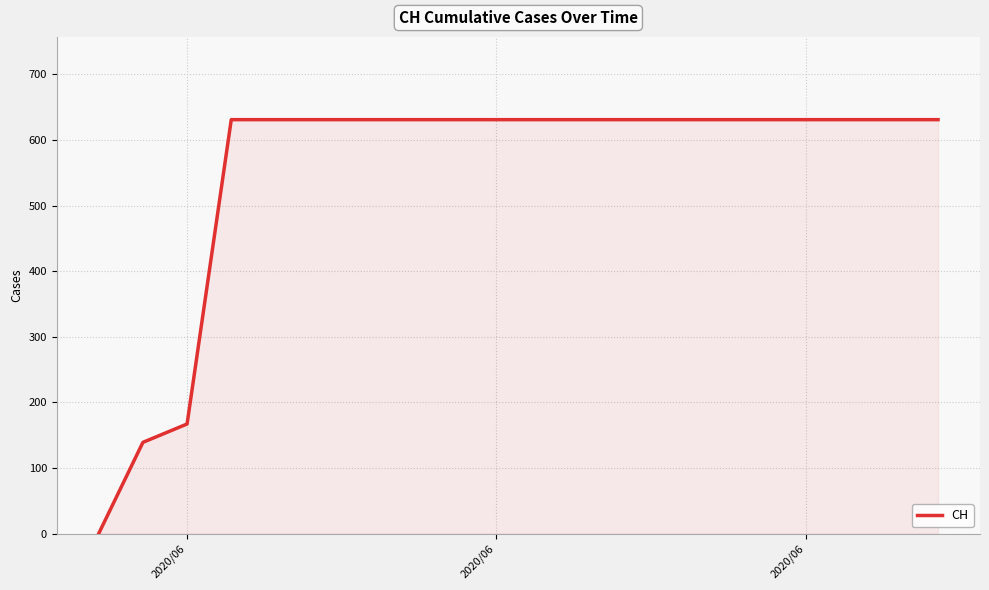

What is the maximum value shown in the chart?

631